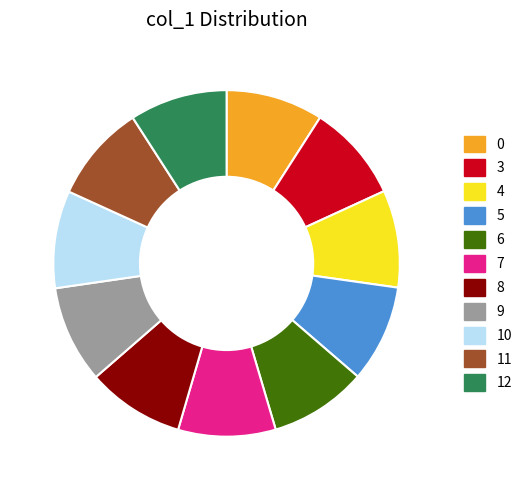

Is 10 the majority of the pie?

No